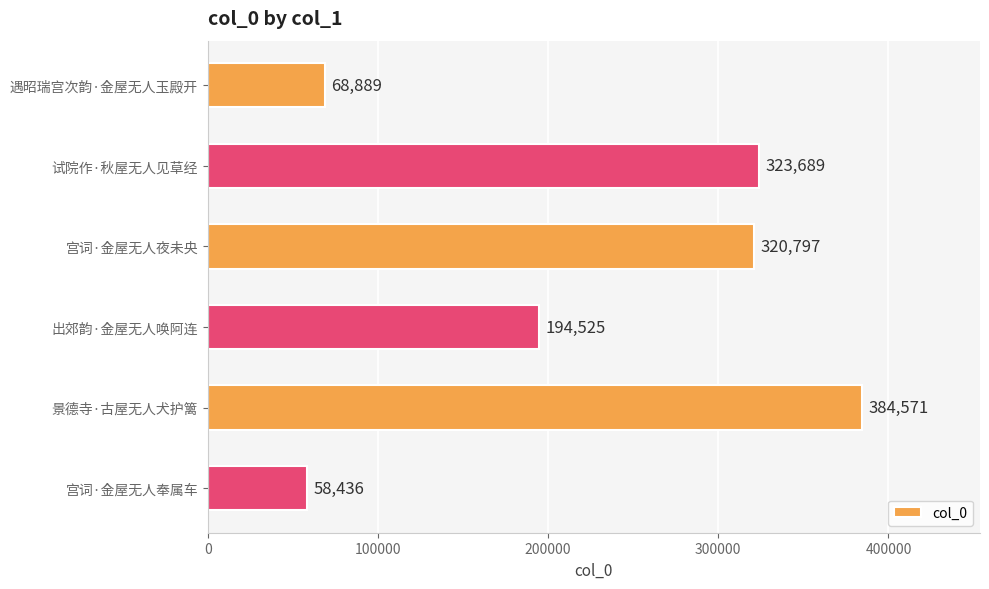

Is it true that the value at 景德寺·古屋无人犬护篱 is 384571?

True